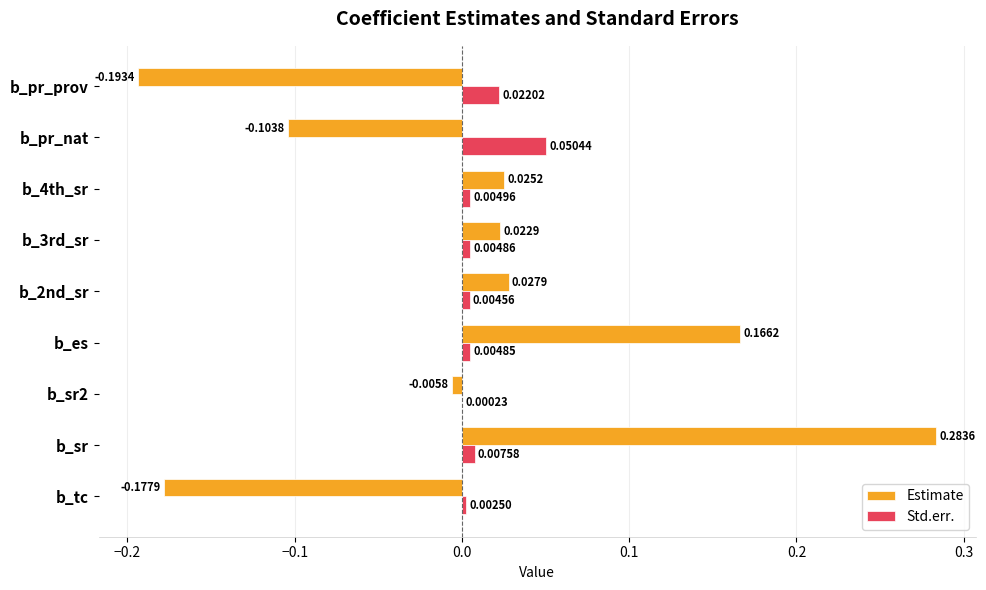

Which label corresponds to the largest value in the chart?

b_sr